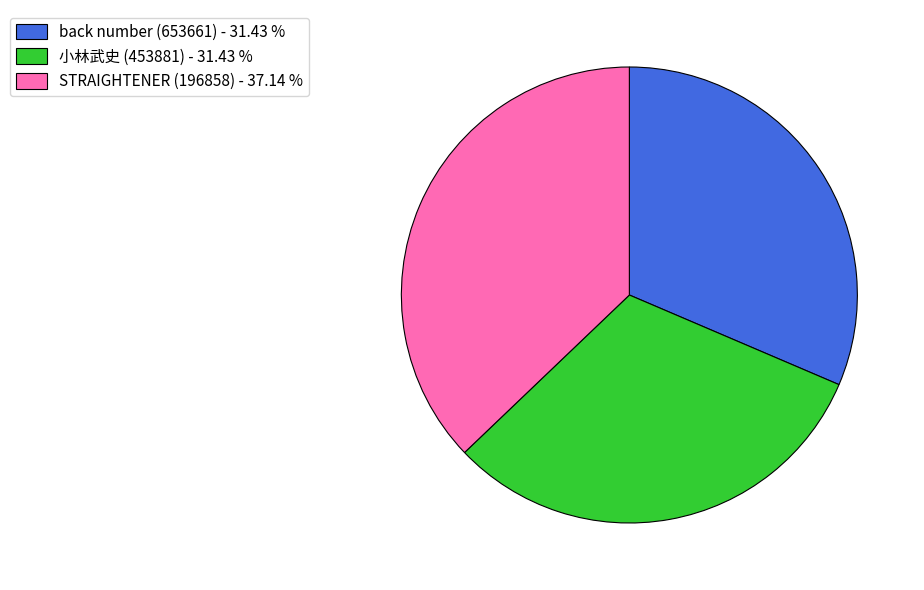

Combined, do 小林武史 (453881) - 31.43 % and back number (653661) - 31.43 % account for over 50%?

Yes